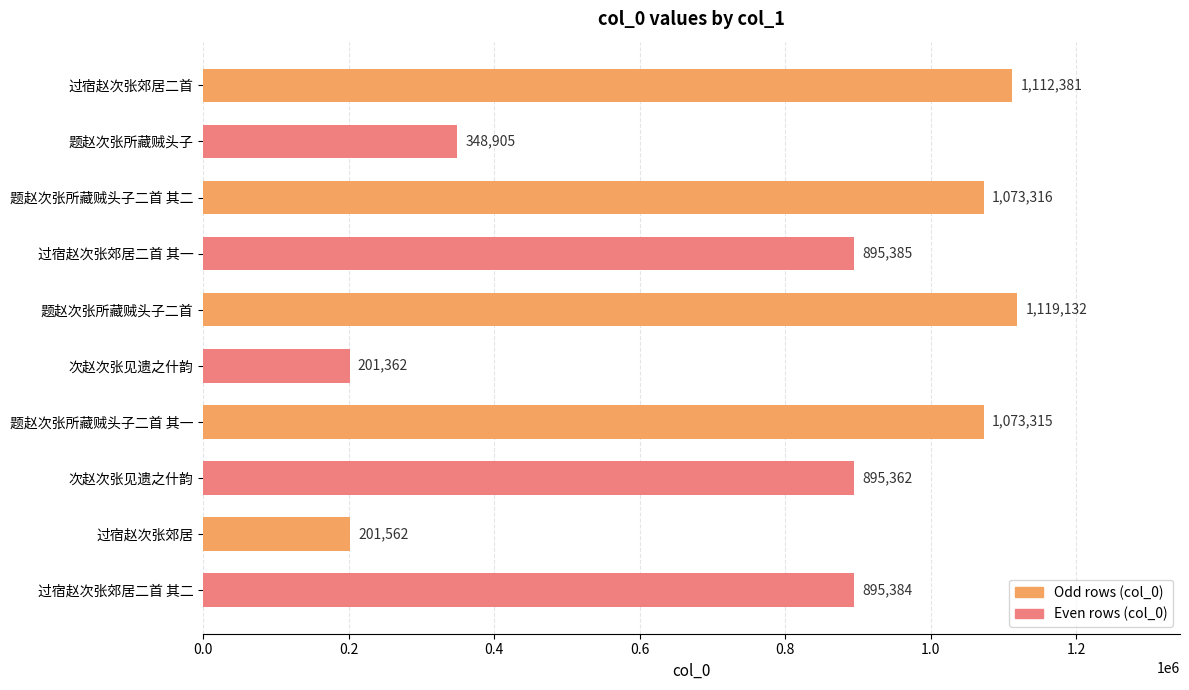

How many bars are there in total?

10